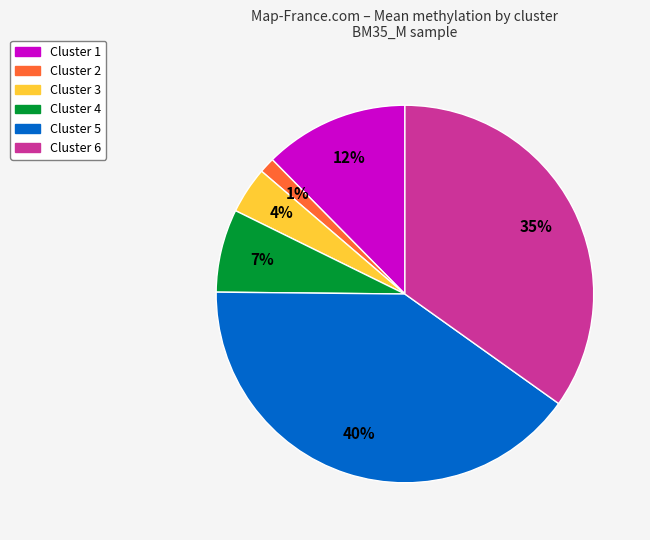

To the nearest percent, what percentage of the pie is Cluster 5?

40%